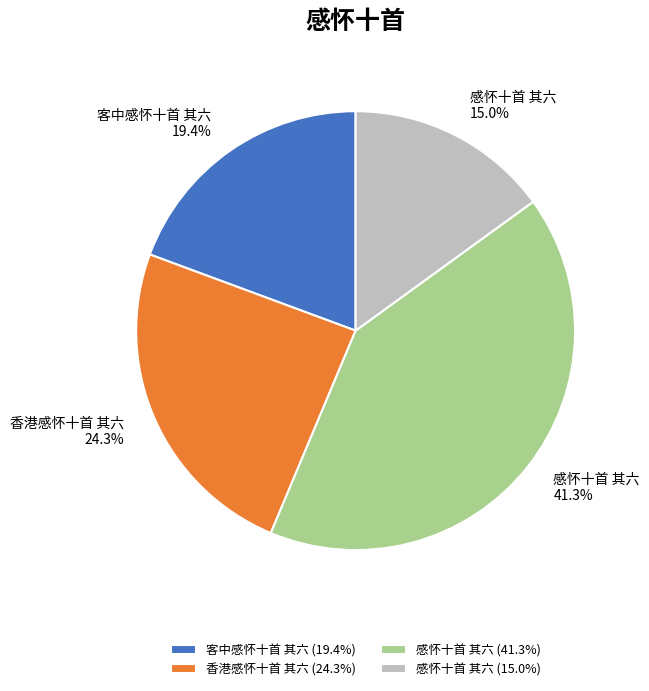

Rank the categories by value from highest to lowest.

感怀十首 其六 (41.3%), 香港感怀十首 其六 (24.3%), 客中感怀十首 其六 (19.4%), 感怀十首 其六 (15.0%)